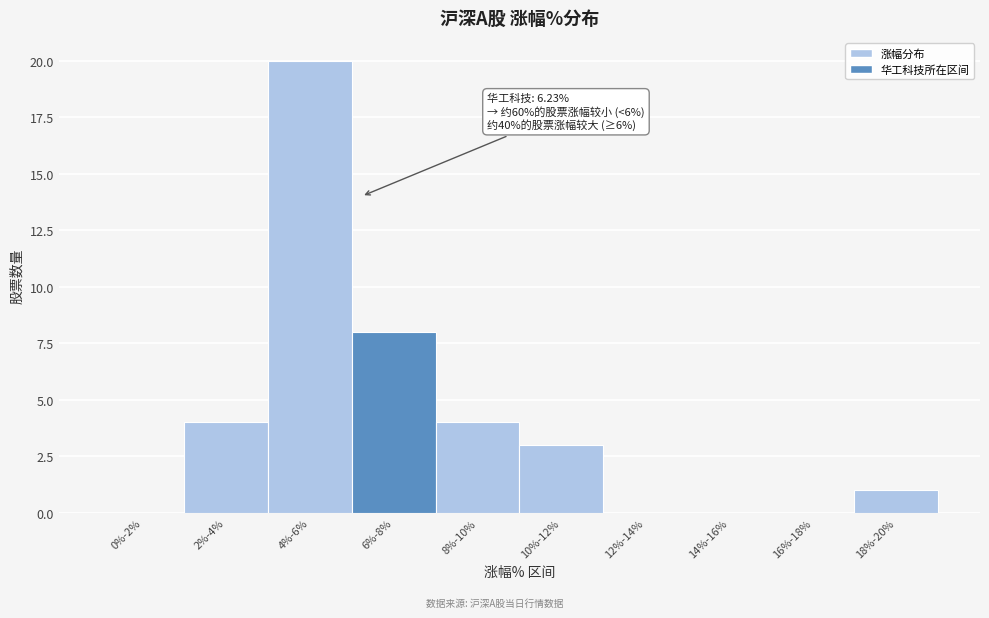

Reading right to left, what are all the values shown in this chart?

18%-20%=1	16%-18%=0	14%-16%=0	12%-14%=0	10%-12%=3	8%-10%=4	6%-8%=8	4%-6%=20	2%-4%=4	0%-2%=0